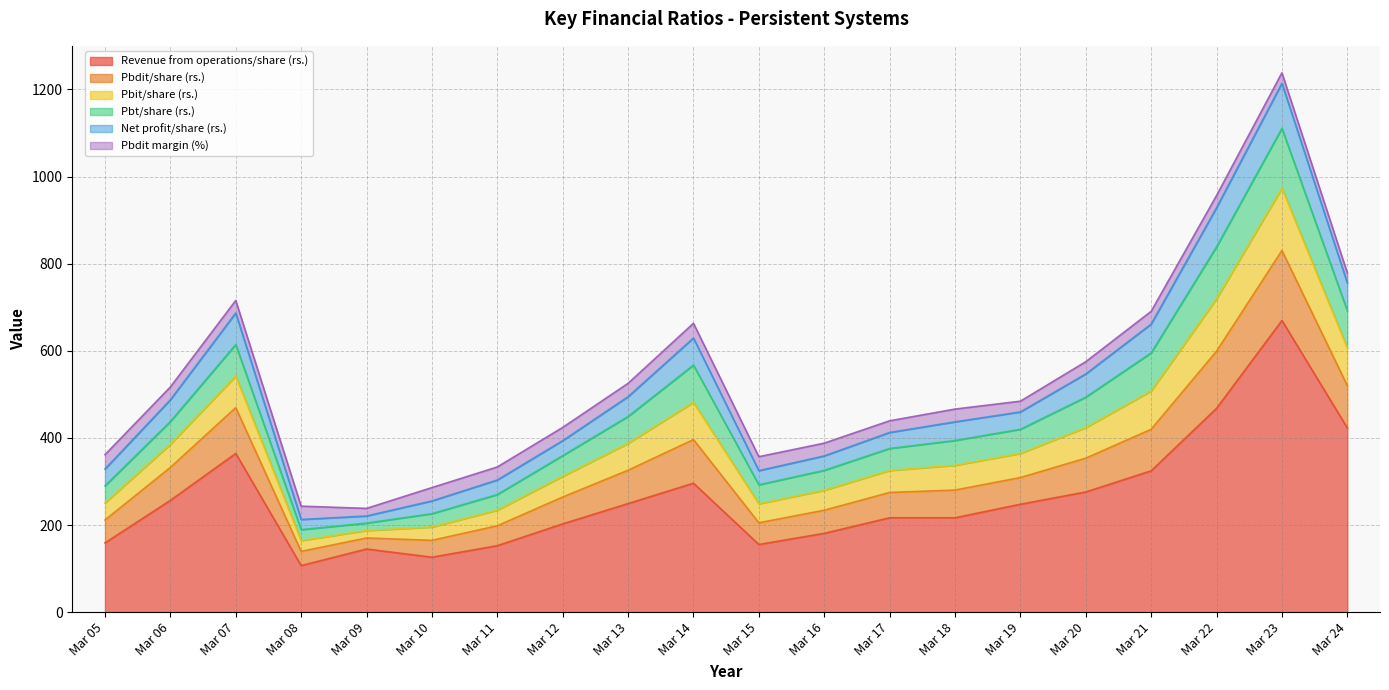

Which label corresponds to the smallest value in the chart?

Mar 08